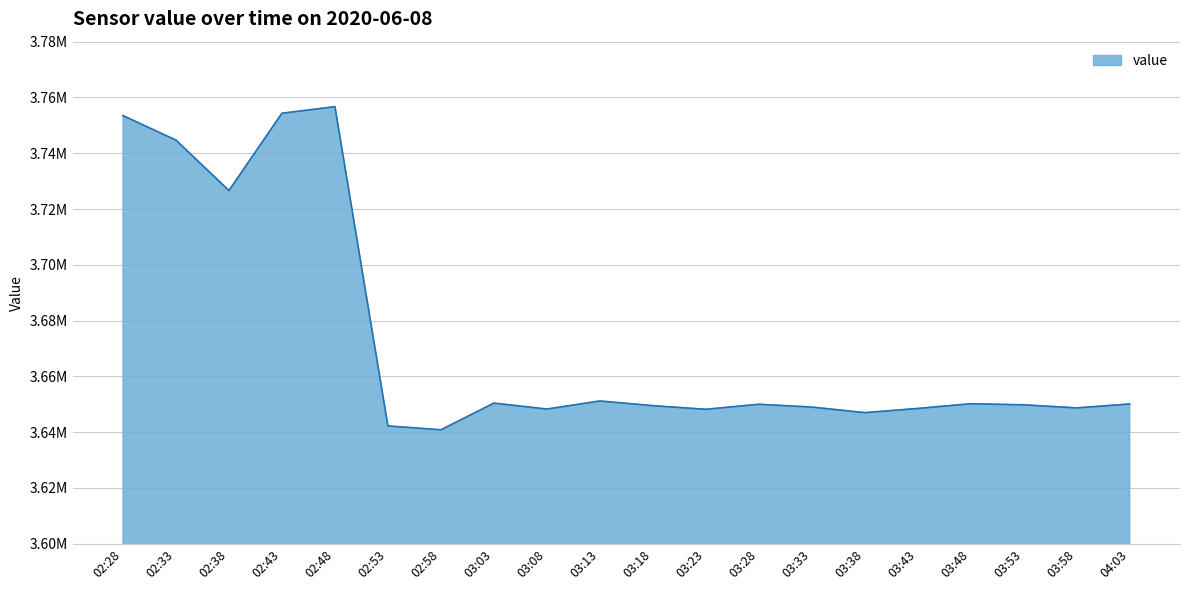

What is the maximum value shown in the chart?

3756697